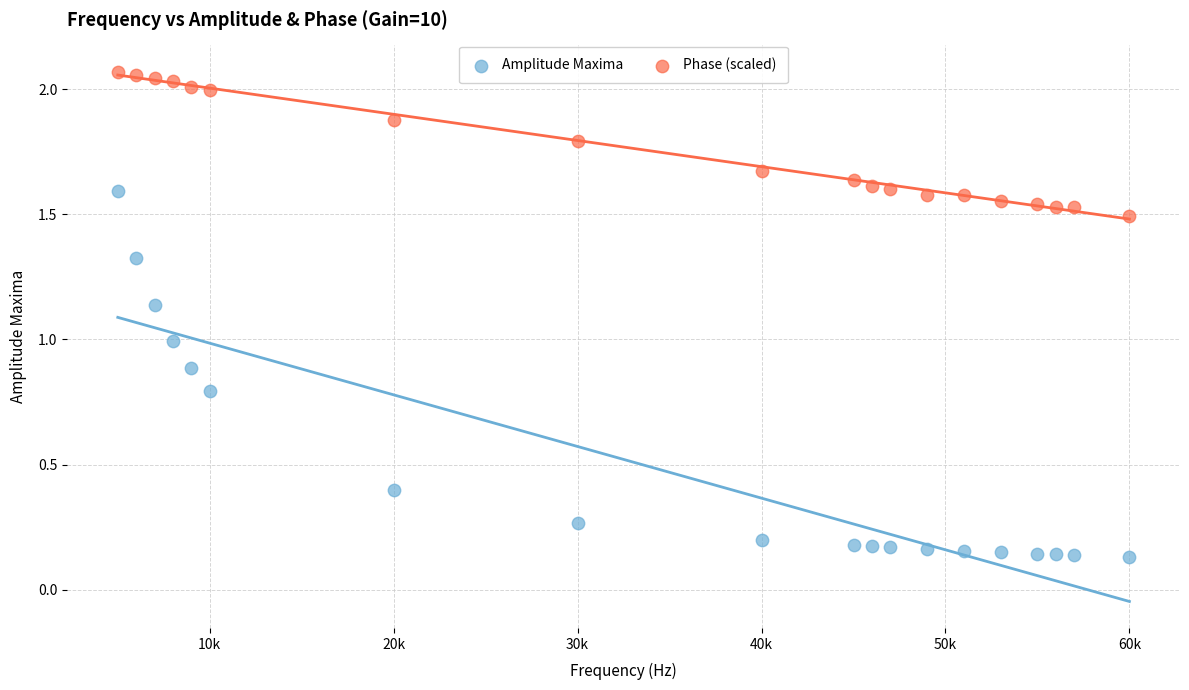

Across all data points, what is the range of X values (max minus min)?

55000.0